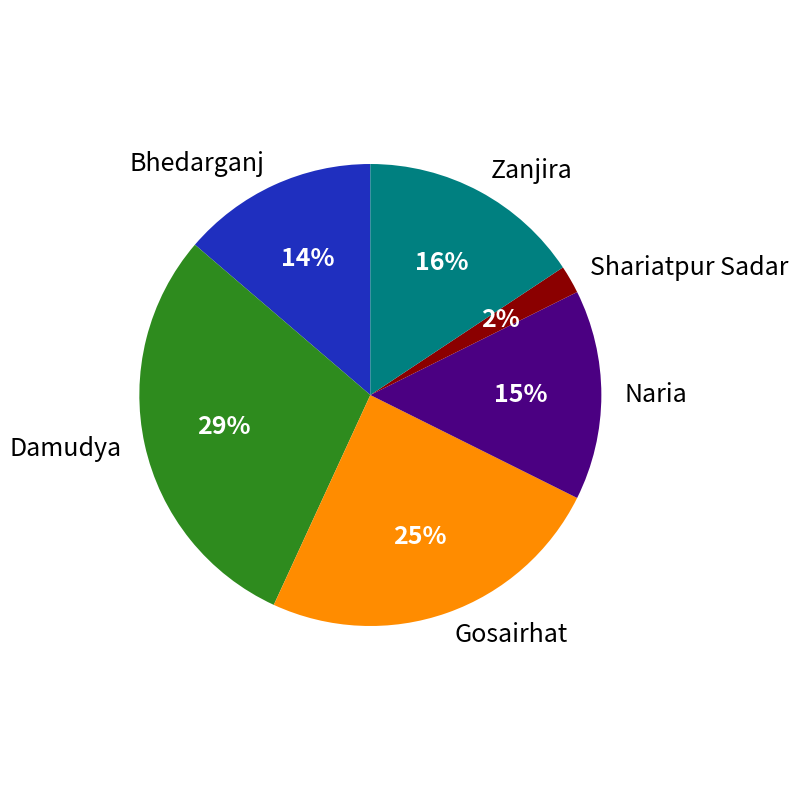

To the nearest percent, what portion does Damudya represent?

29%